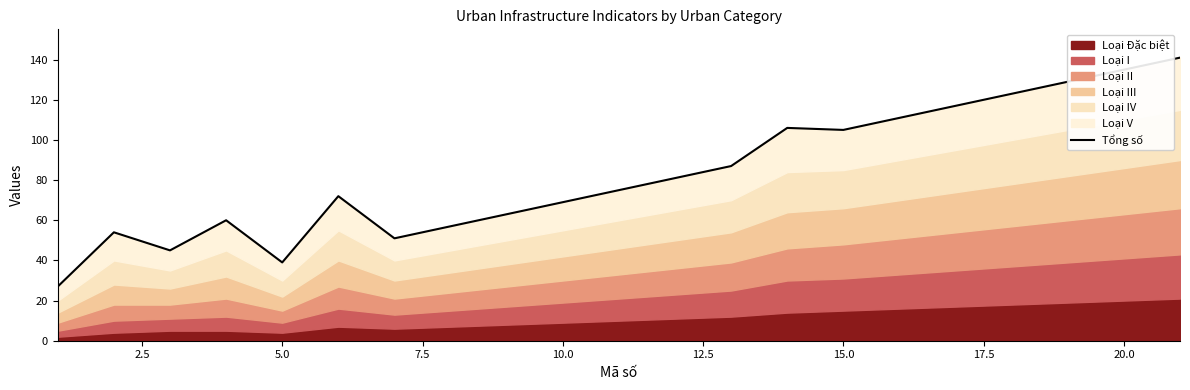

Where is the first local minimum?

5.0